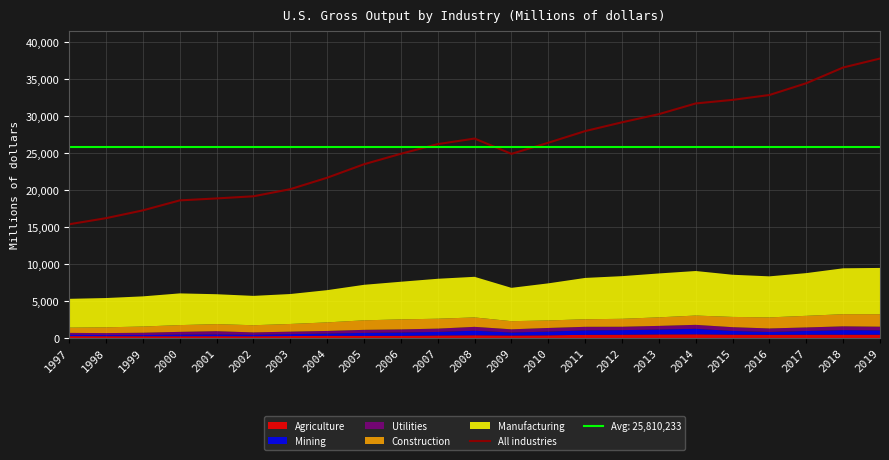

True or false: the data shows 25879352 at 2000.

False